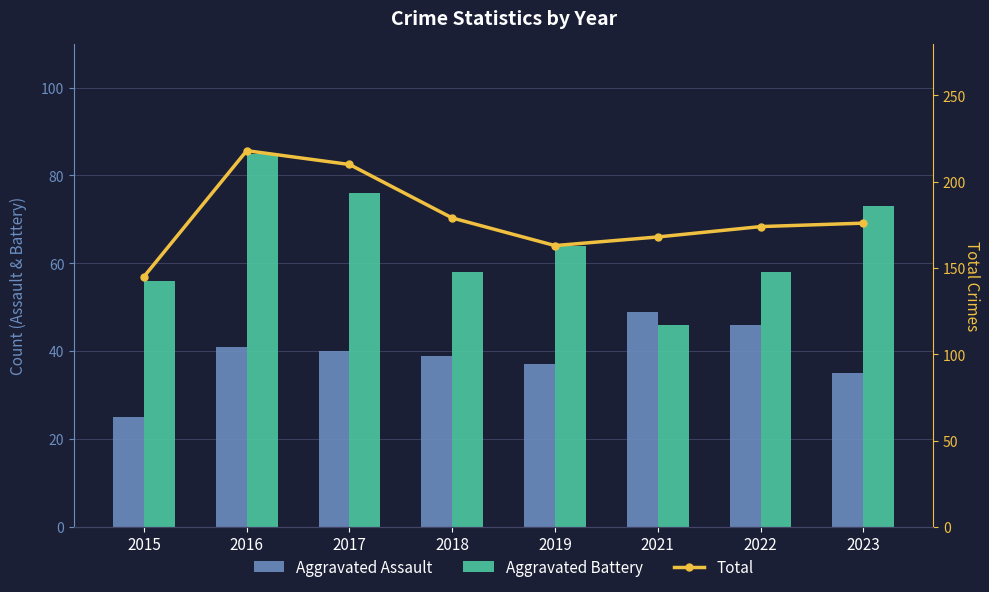

Does the chart contain stacked bars?

No